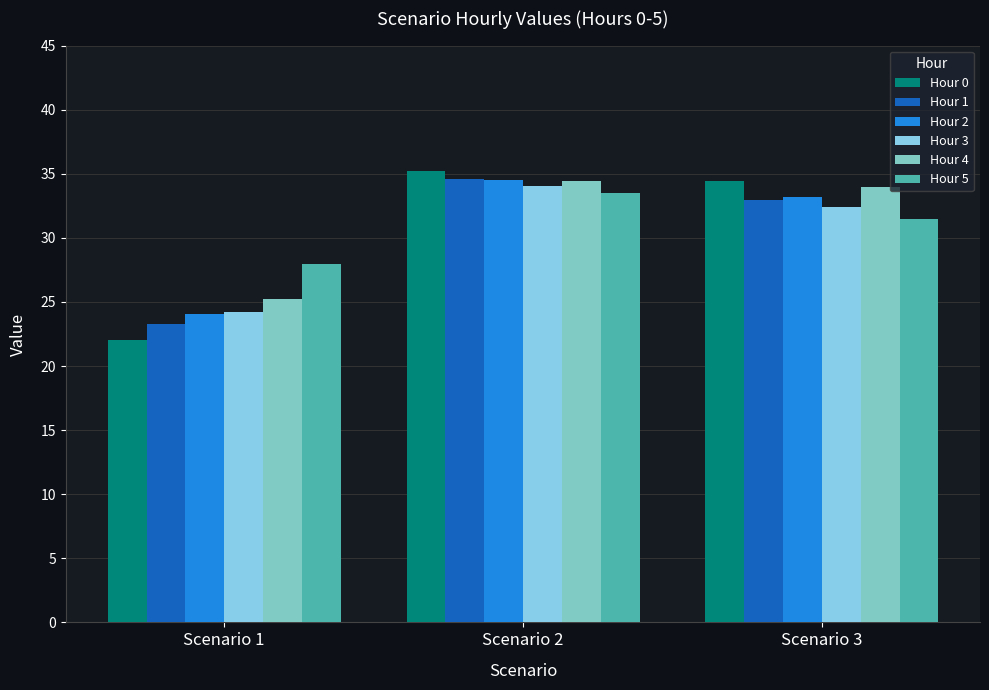

How many bars are there in each group?

6